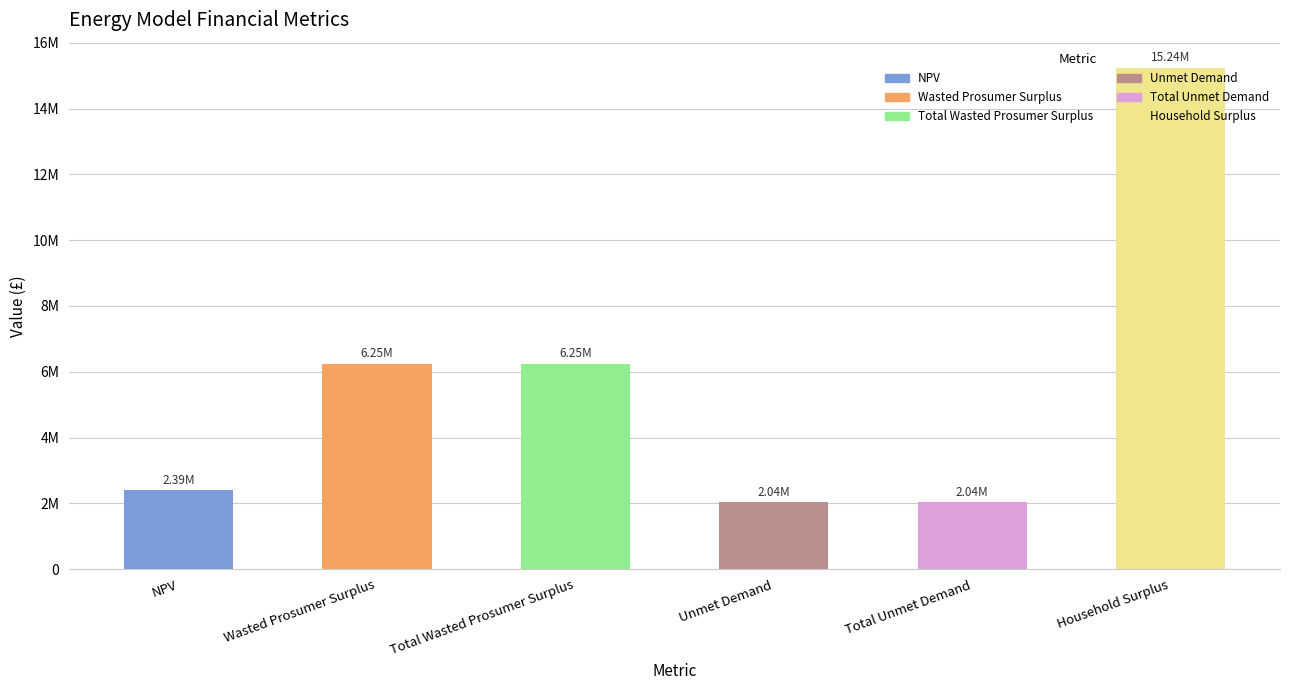

Are the bars horizontal?

No